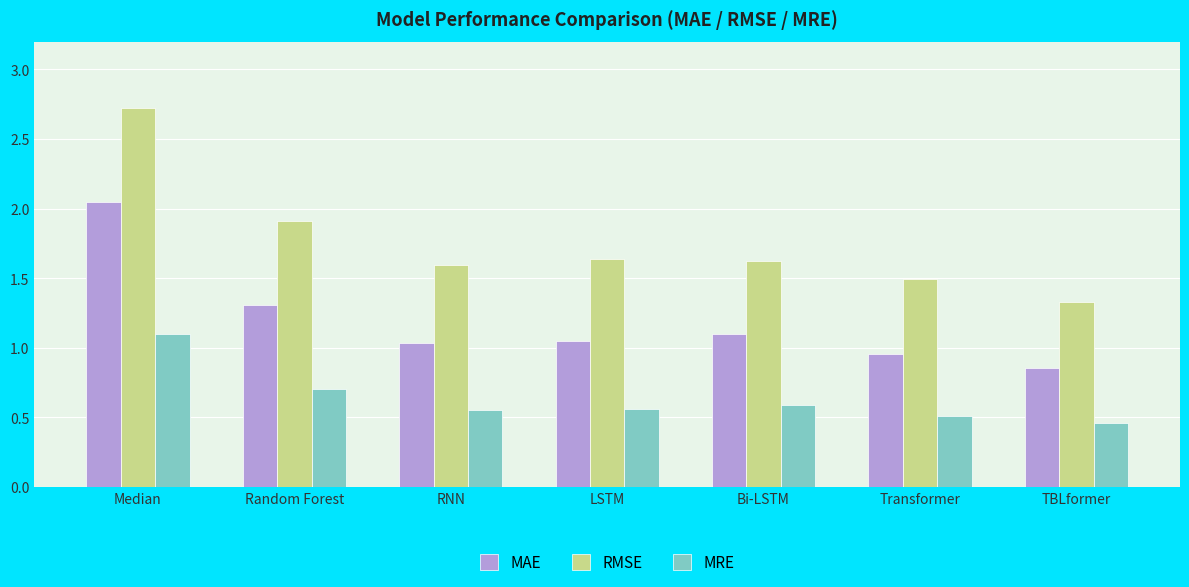

At Median, list the series in order from largest to smallest.

RMSE, MAE, MRE